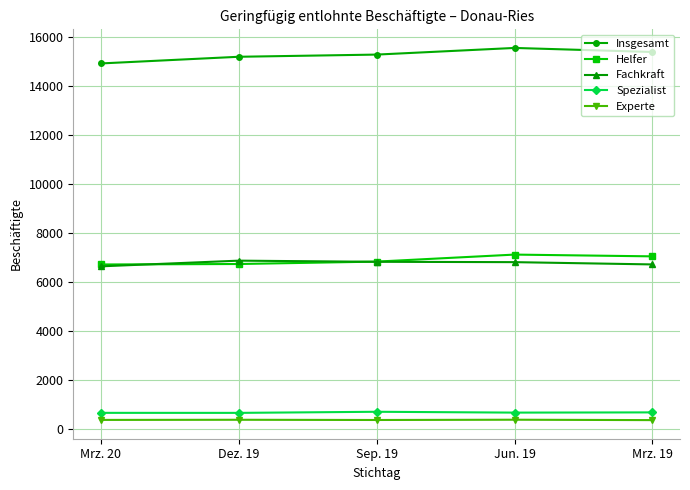

What are all the series names shown in the legend?

Insgesamt, Helfer, Fachkraft, Spezialist, Experte